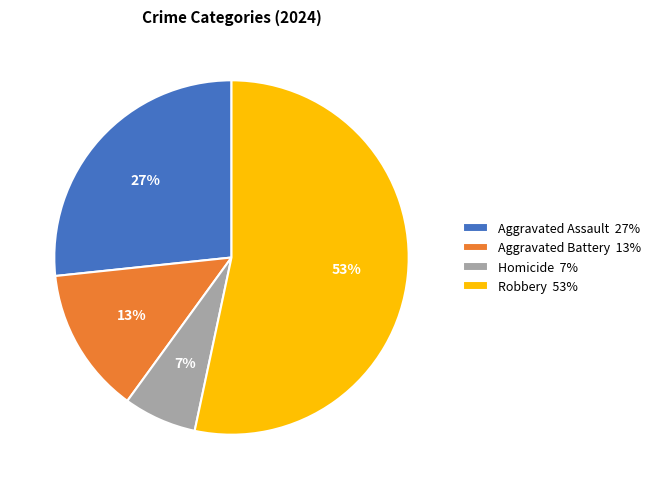

To the nearest percent, what is the average slice percentage?

25%